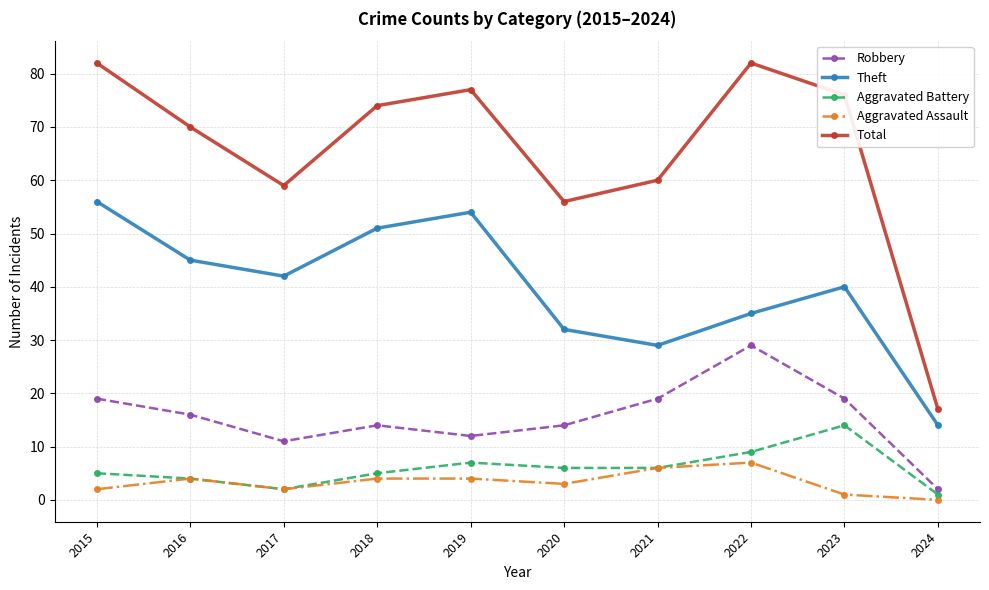

Which series has the largest range (max minus min)?

Total